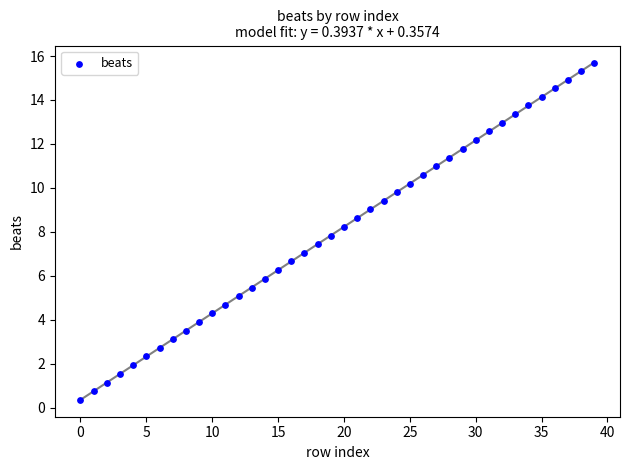

What is the range of Y values (max minus min)?

15.3